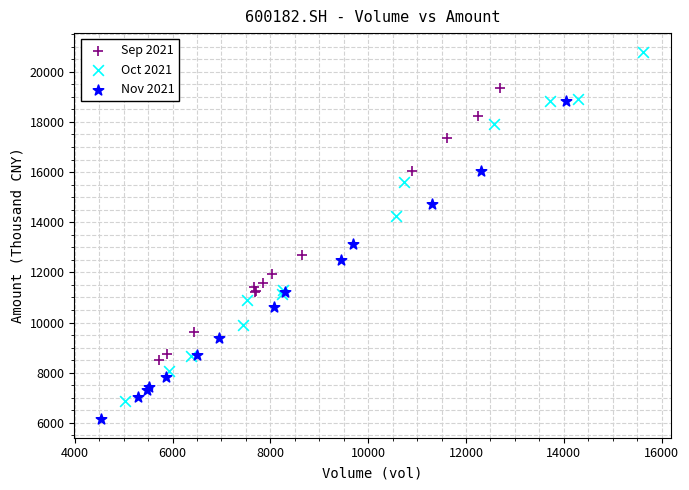

Which series reaches the maximum Y coordinate?

Oct 2021